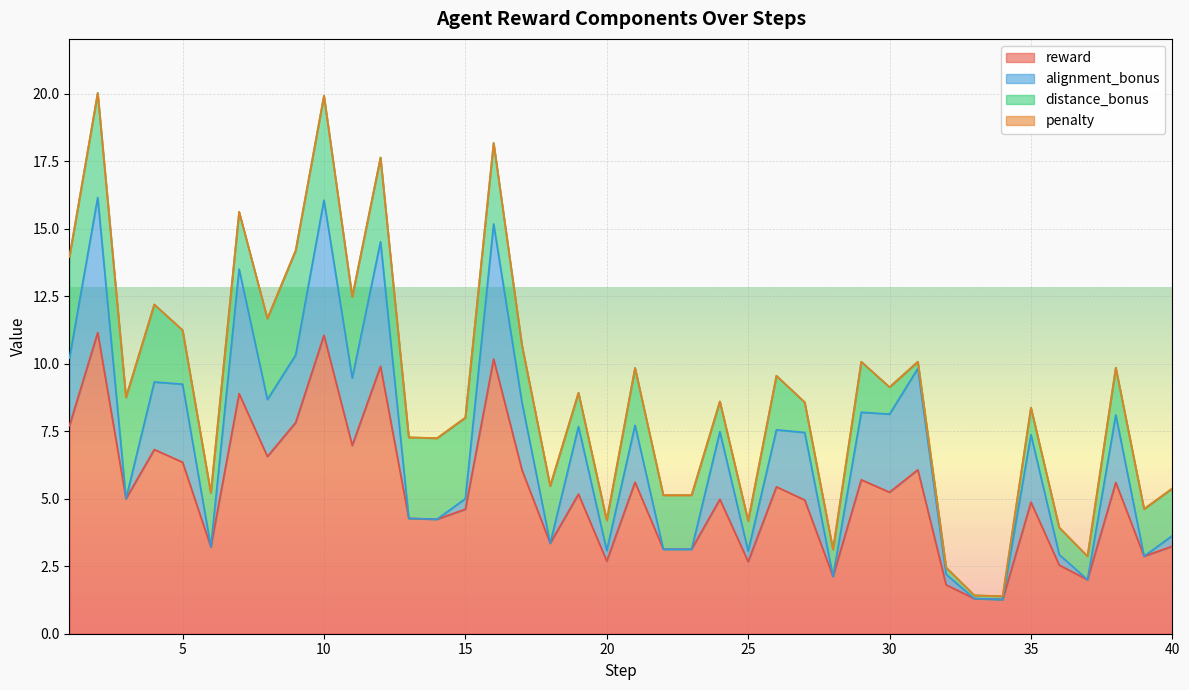

Read the distance_bonus value at 23.

2.0